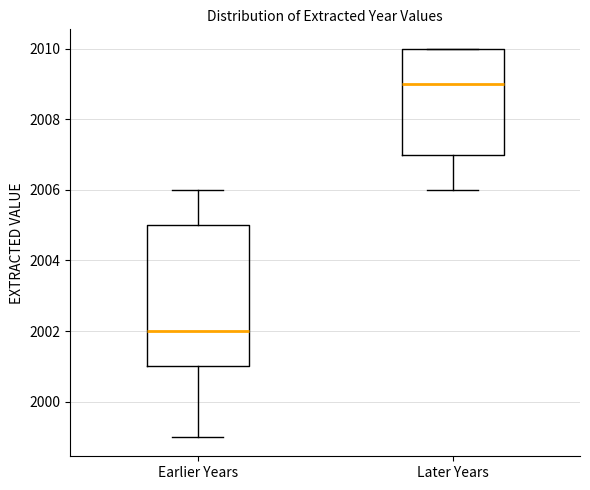

Where does the upper whisker of the box for Earlier Years end on the y-axis? The values are not printed on the chart, so give them approximately, as read against the axis.

2006